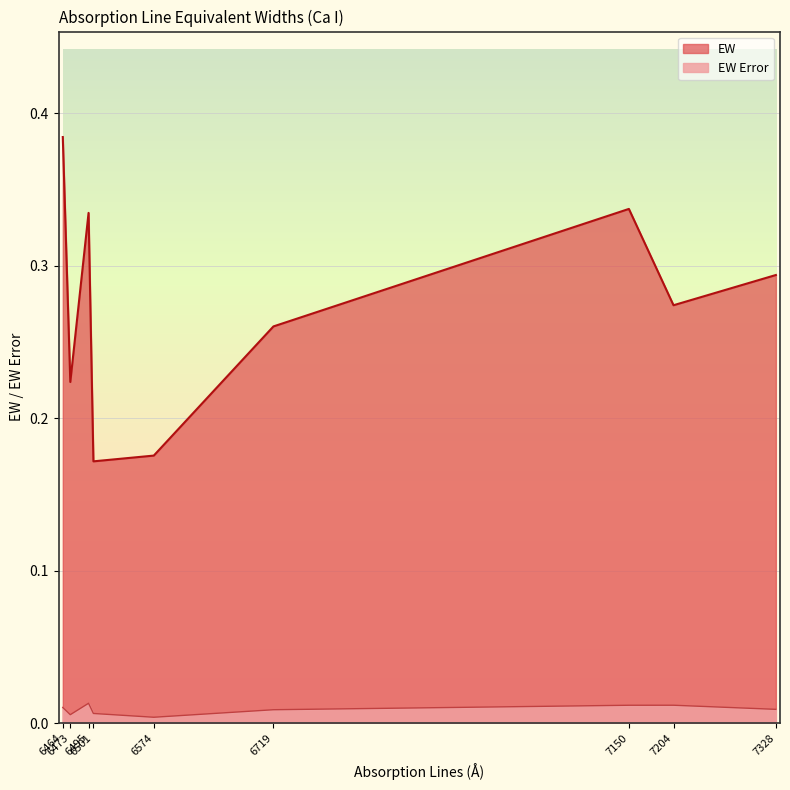

Which category has the lowest value in the EW series?

6501